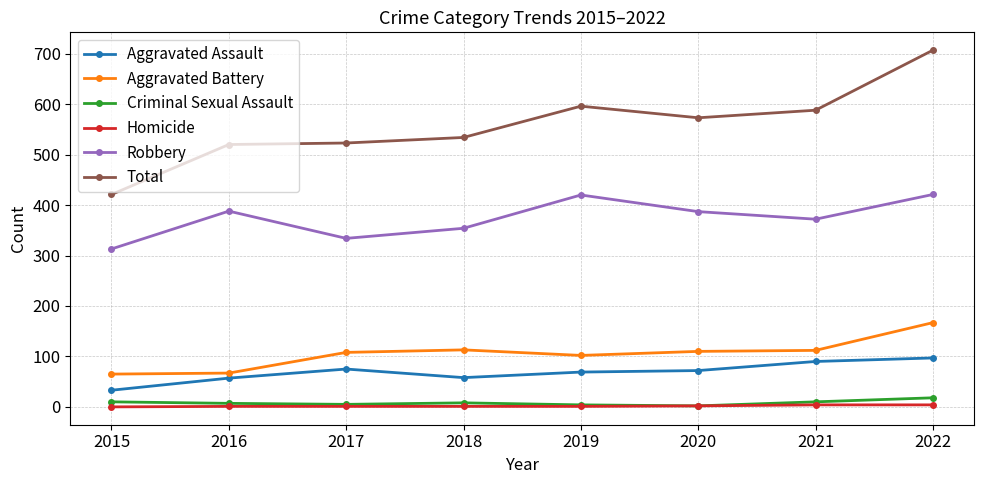

Which label corresponds to the largest value in the chart?

2022